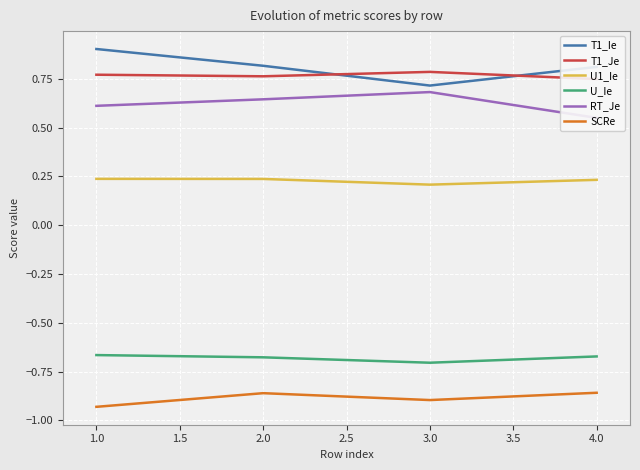

True or false: U1_Ie and T1_Ie intersect in this chart.

False